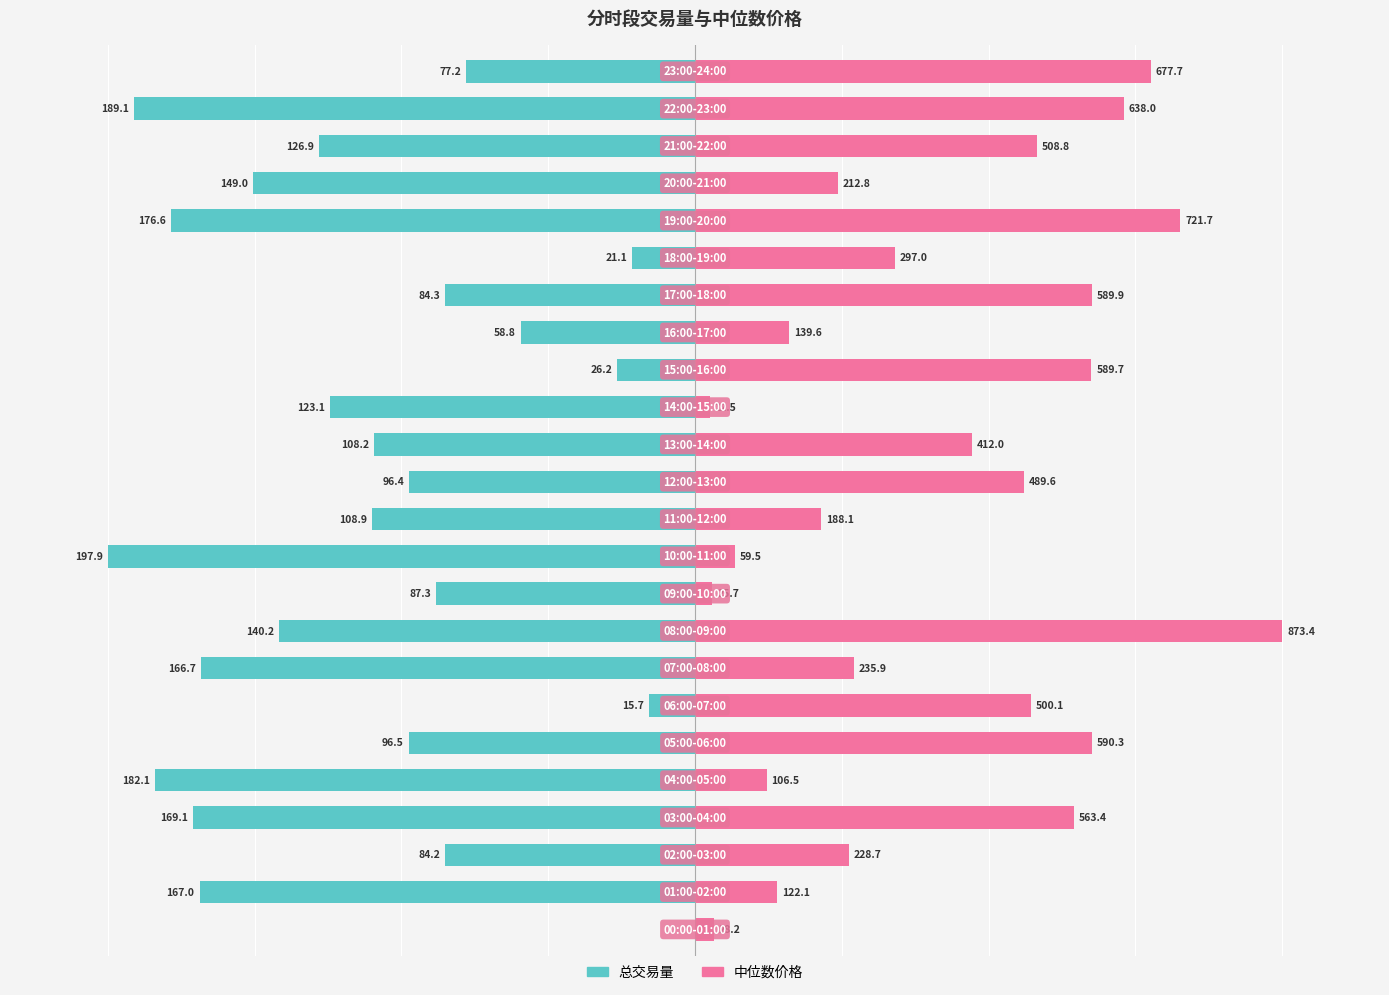

What are all the series names shown in the legend?

总交易量, 中位数价格